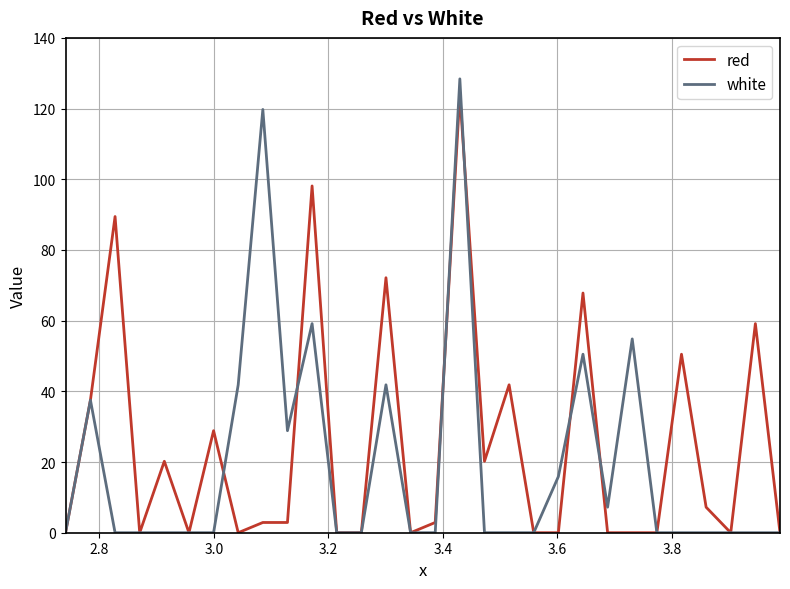

What is the maximum value for red?

124.1